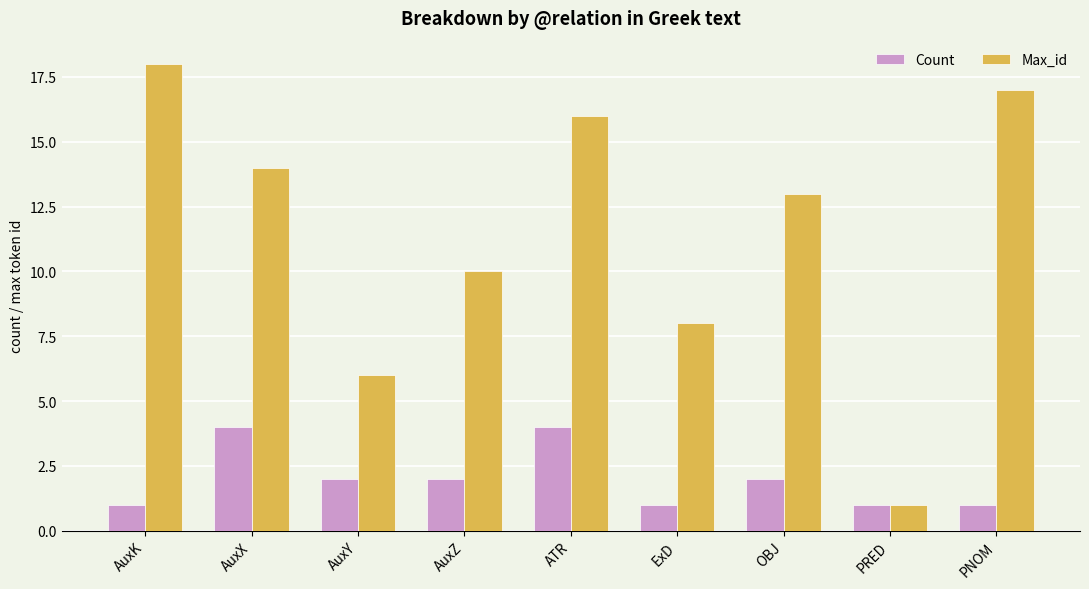

Rank the series by their maximum value, from lowest to highest.

Count, Max_id